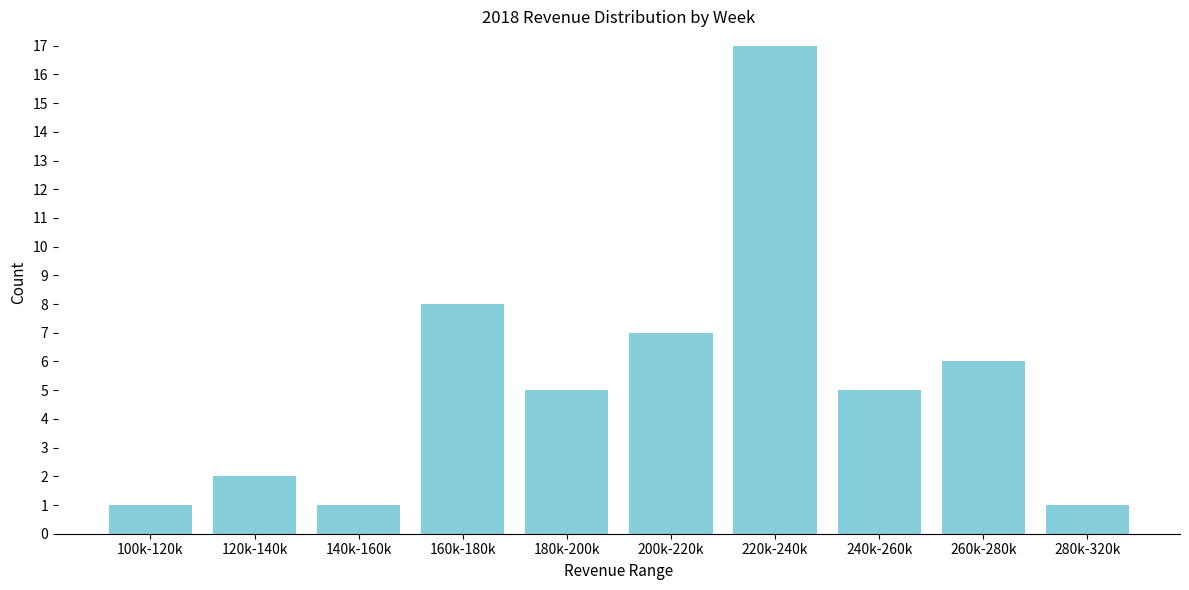

Reading right to left, extract all data points from this chart.

1	6	5	17	7	5	8	1	2	1